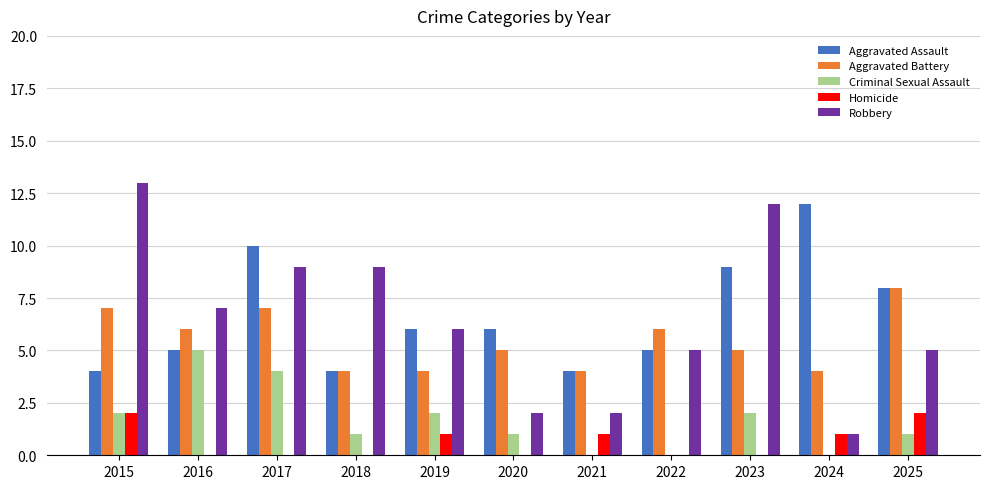

What is the spread (max minus min) of values at 2015?

11